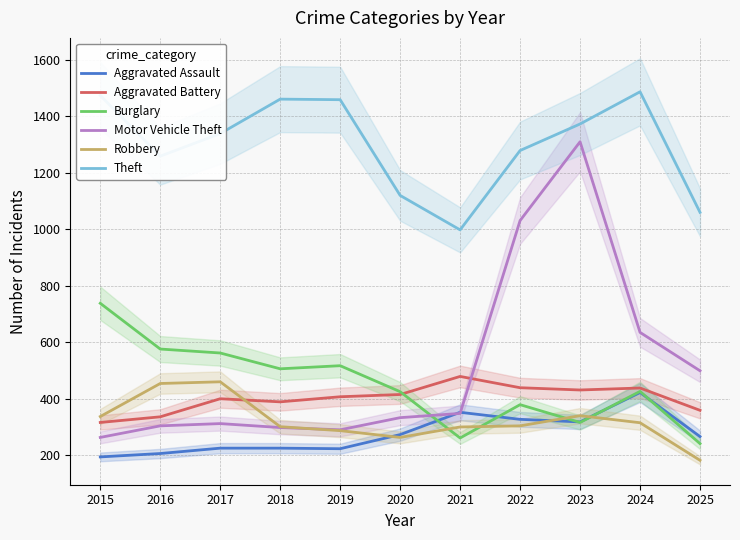

Which category has the highest value in the Robbery series?

2017